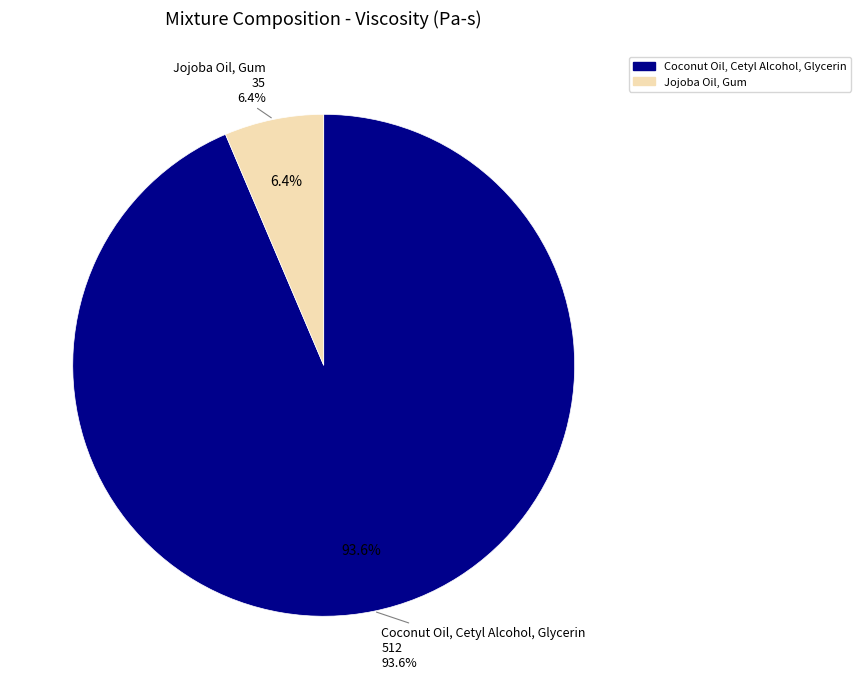

To the nearest percent, what percentage of the pie is Jojoba Oil, Gum?

6%